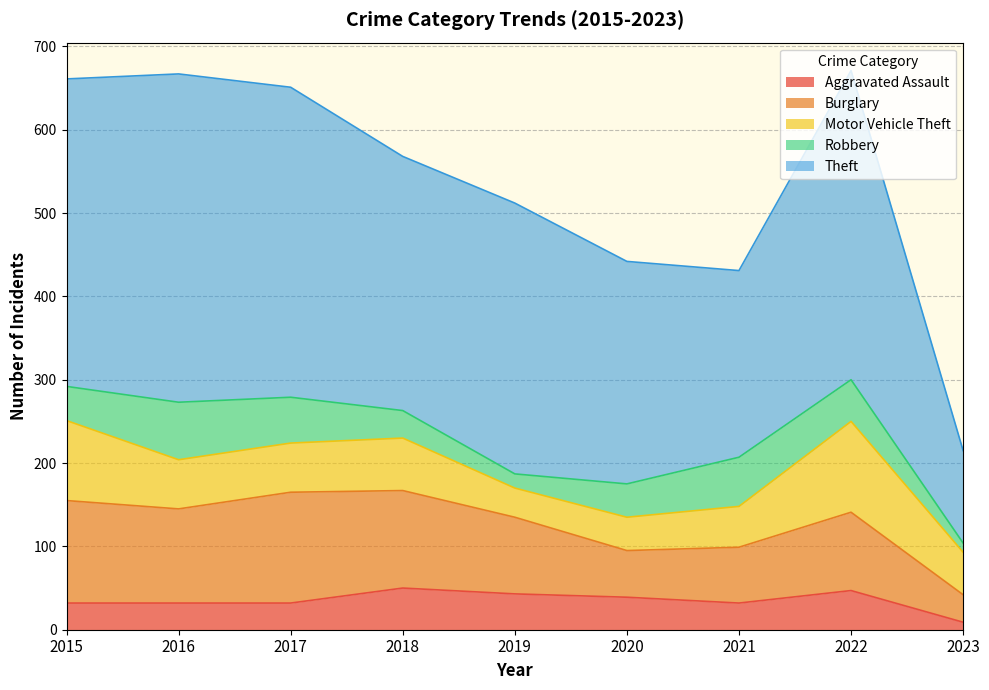

The Aggravated Assault series shows 57 at 2019. True or false?

False